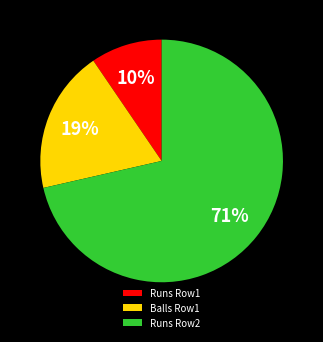

To the nearest percent, what is the average slice percentage?

33%